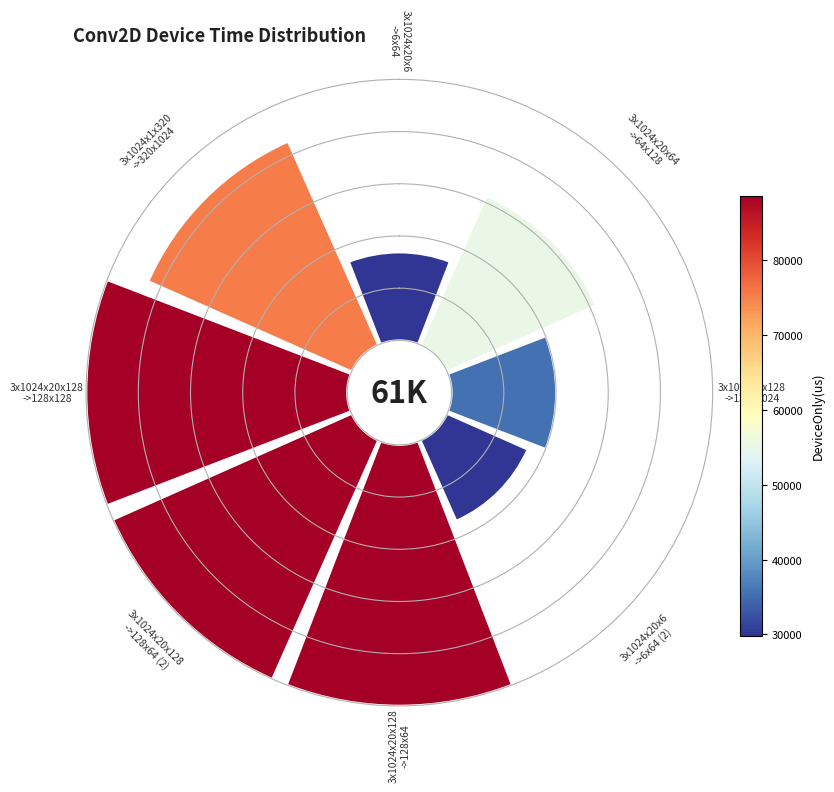

To the nearest percent, what is the difference between the largest and smallest slice percentages?

12%